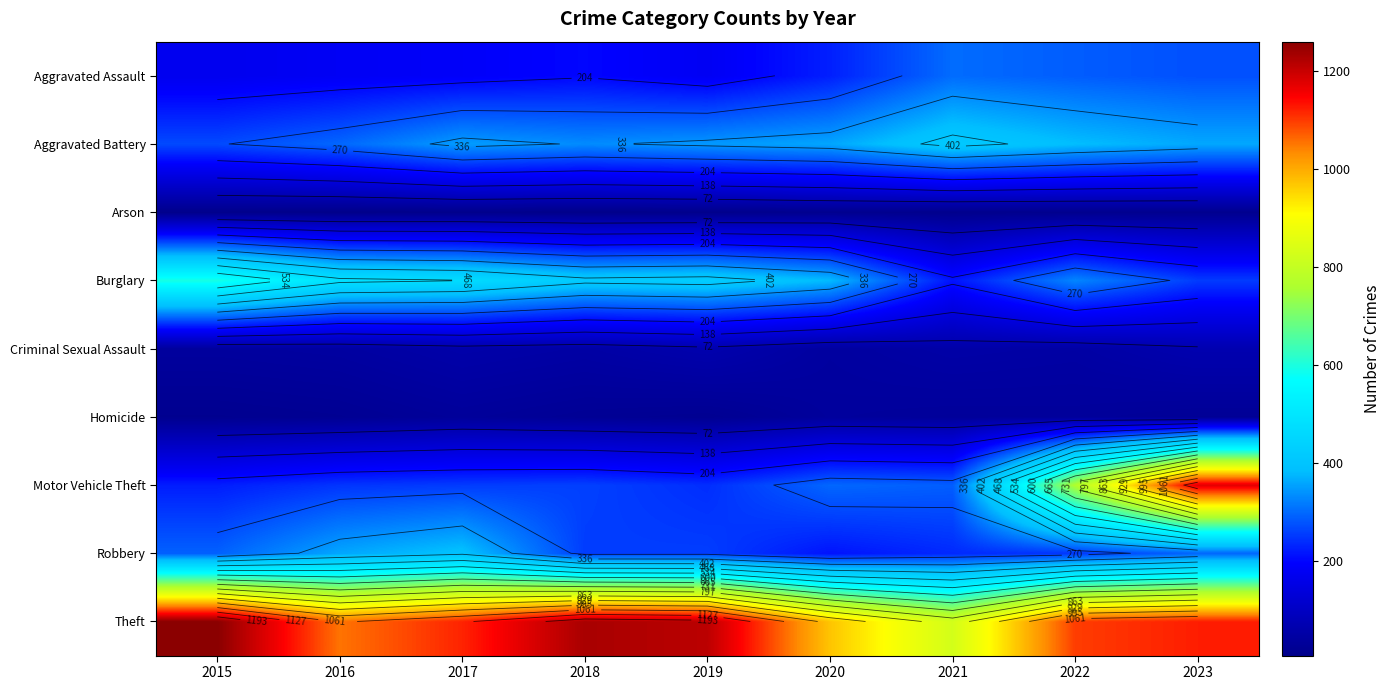

At 2017, list the series in order from largest to smallest.

Theft, Burglary, Robbery, Aggravated Battery, Motor Vehicle Theft, Aggravated Assault, Criminal Sexual Assault, Homicide, Arson